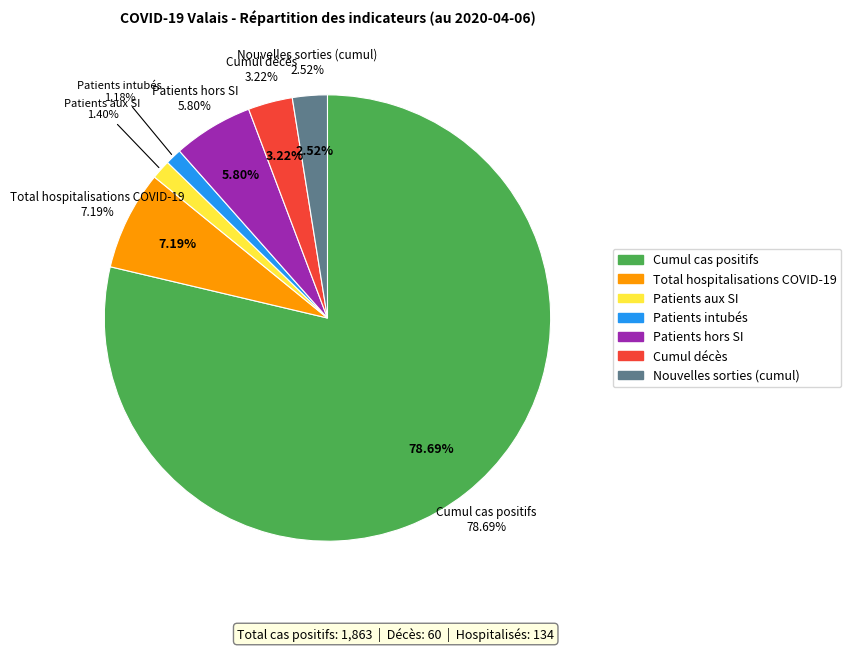

To the nearest percent, what is the difference between the Cumul décès COVID-19 and Patients COVID-19 aux SI slice percentages?

2%